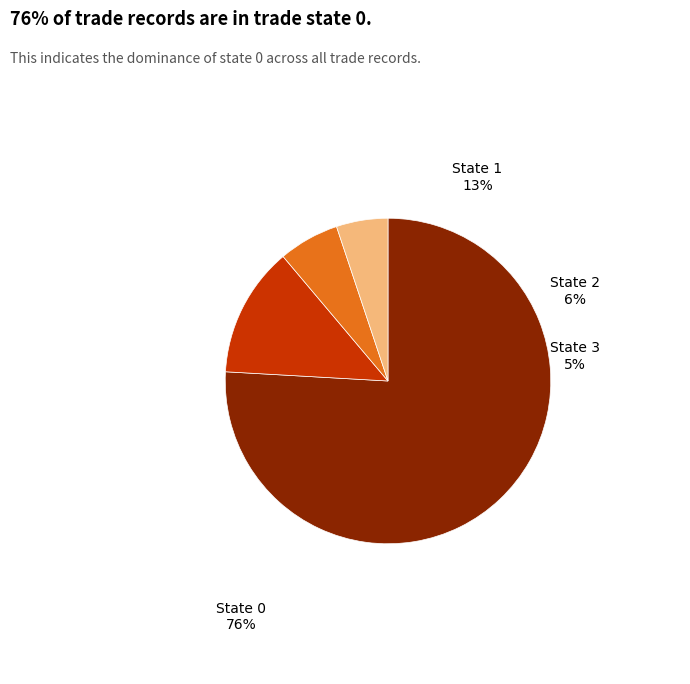

How many segments does this pie chart have?

4